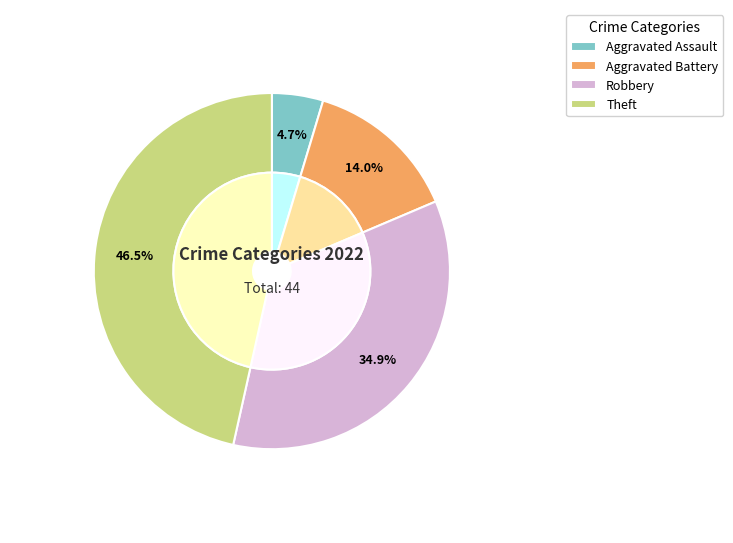

Is Robbery the majority of the pie?

No